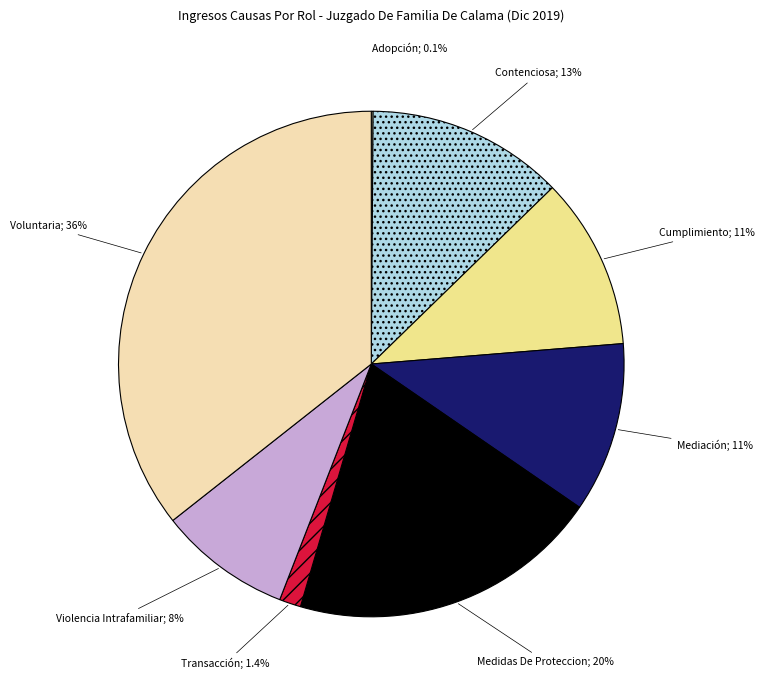

Rank the categories by value from lowest to highest.

Adopción, Transacción, Violencia Intrafamiliar, Mediación, Cumplimiento, Contenciosa, Medidas De Proteccion, Voluntaria